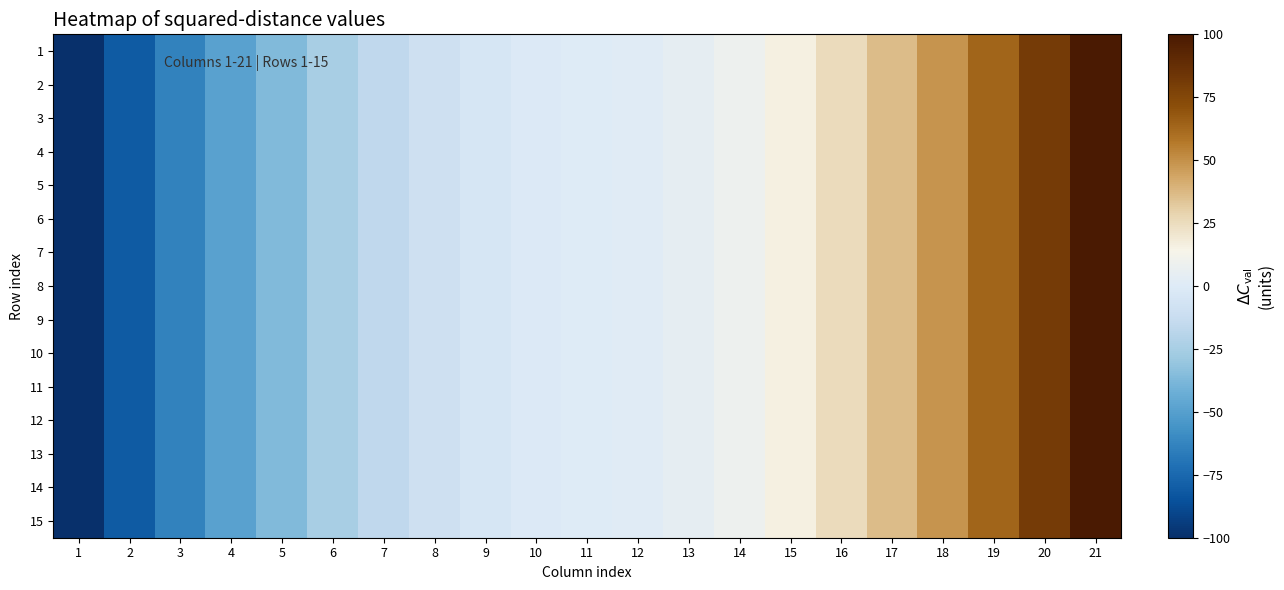

What is the greatest value displayed?

100